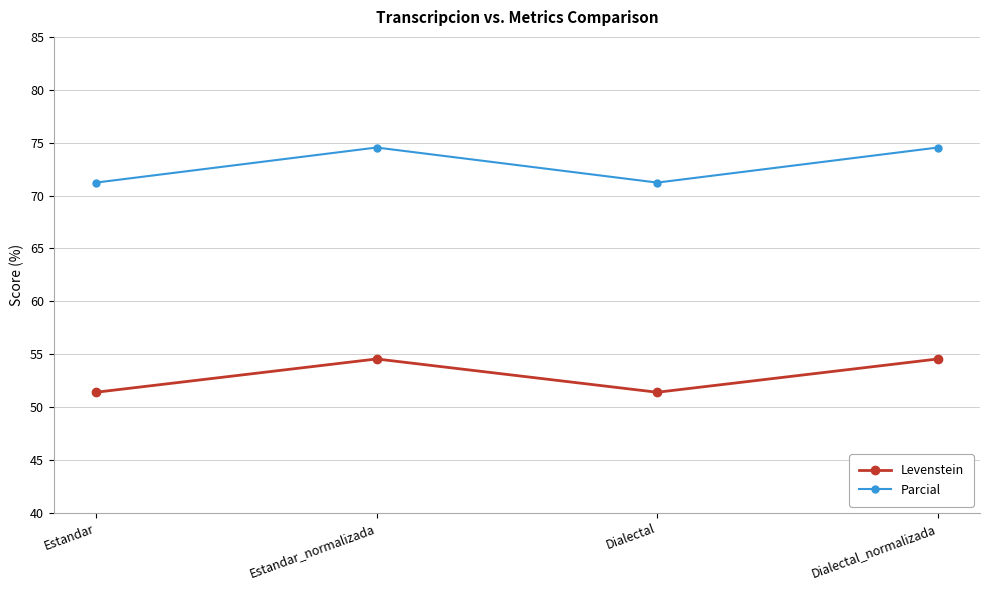

Reading left to right, list all the values displayed in this chart.

Levenstein: 51.4	54.5	51.4	54.5
Parcial: 71.2	74.5	71.2	74.5